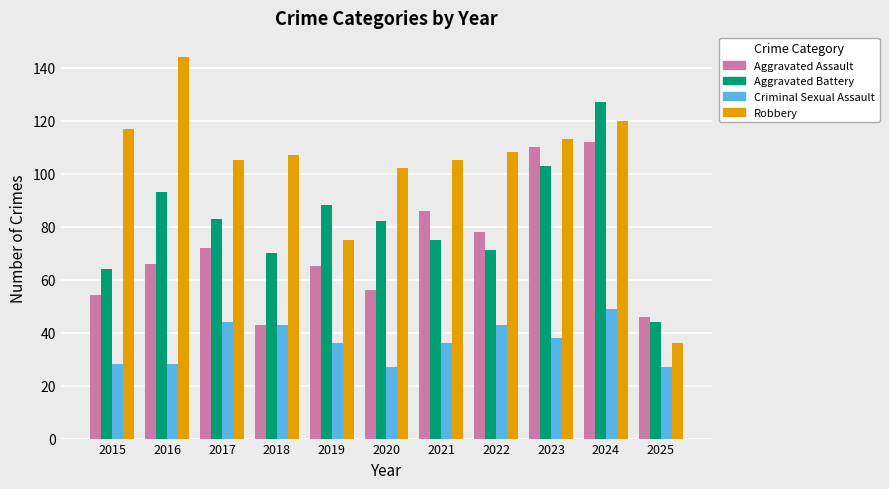

Reading left to right, extract all data points from this chart.

Aggravated Assault: 54	66	72	43	65	56	86	78	110	112	46
Aggravated Battery: 64	93	83	70	88	82	75	71	103	127	44
Criminal Sexual Assault: 28	28	44	43	36	27	36	43	38	49	27
Robbery: 117	144	105	107	75	102	105	108	113	120	36